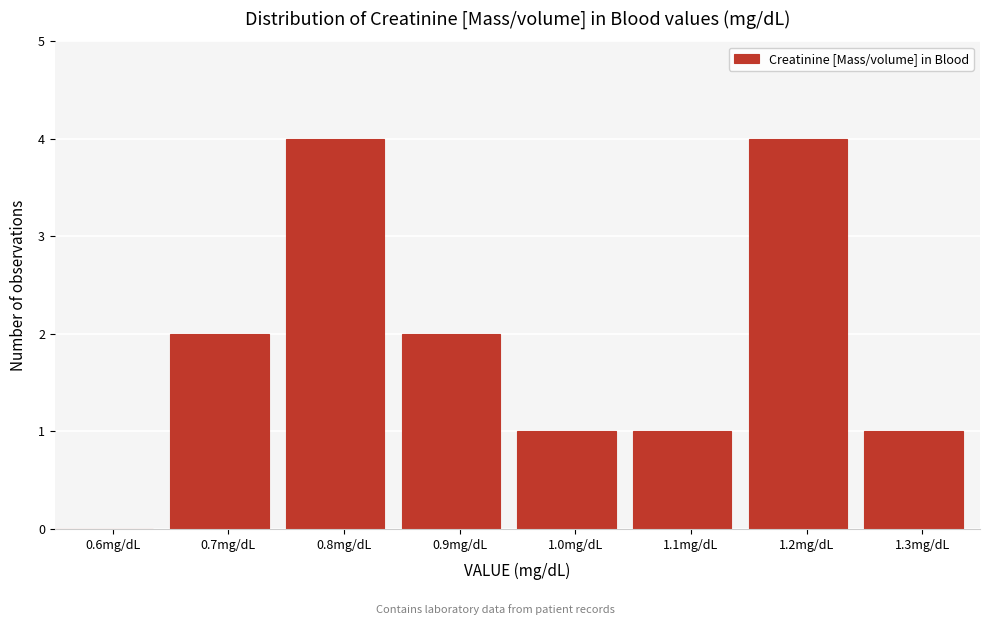

Reading left to right, extract all data points from this chart.

0.6mg/dL=0	0.7mg/dL=2	0.8mg/dL=4	0.9mg/dL=2	1.0mg/dL=1	1.1mg/dL=1	1.2mg/dL=4	1.3mg/dL=1